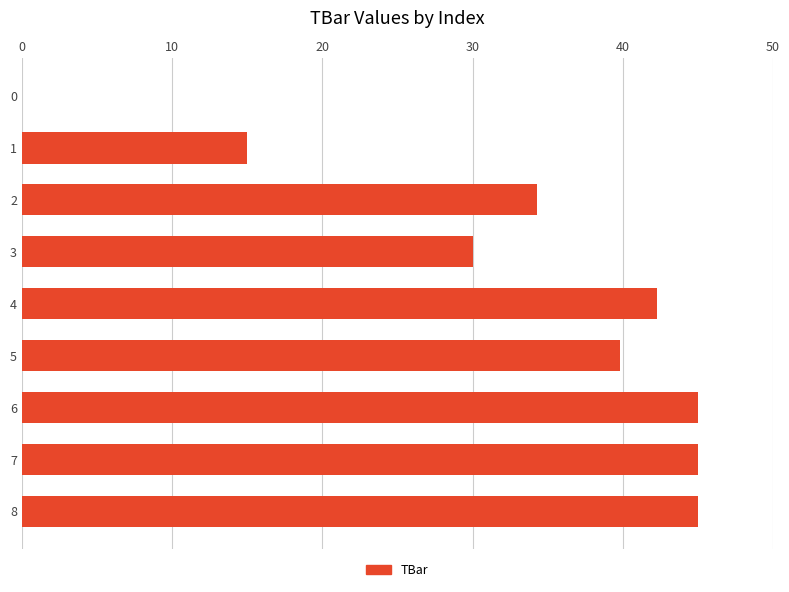

Reading top to bottom, list all the values displayed in this chart.

0=0.0	1=15.0	2=34.3	3=30.0	4=42.3	5=39.8	6=45.0	7=45.0	8=45.0